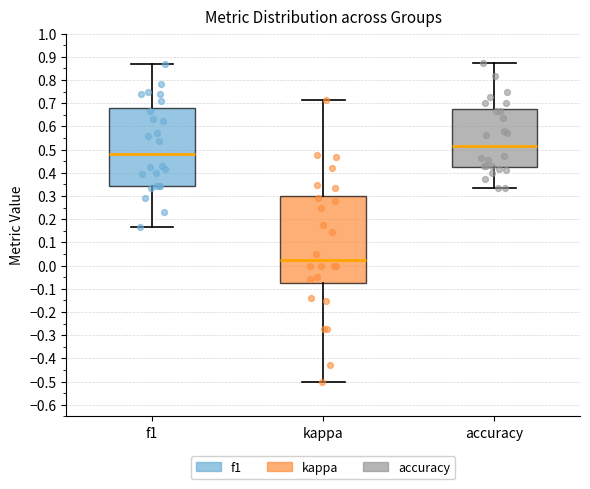

Which box's median line is the lowest?

kappa